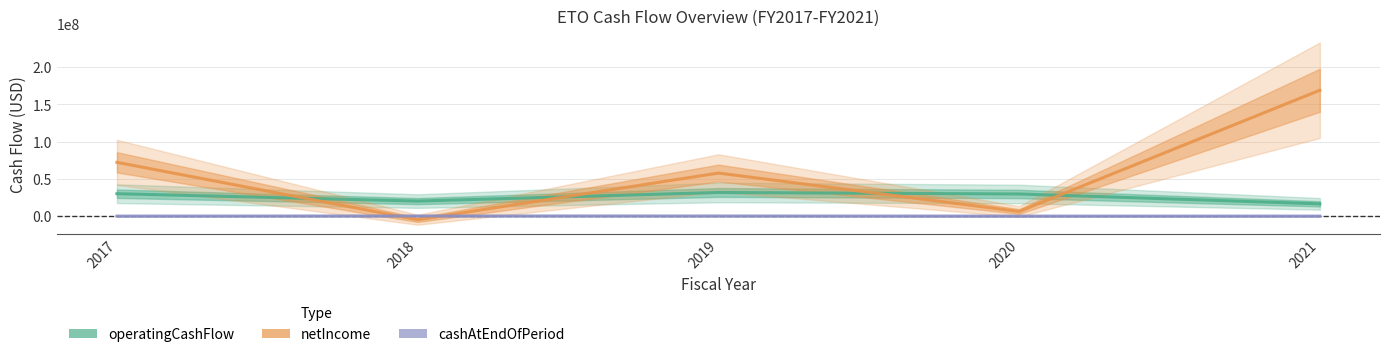

Which has a higher value, 2020 or 2018?

2020